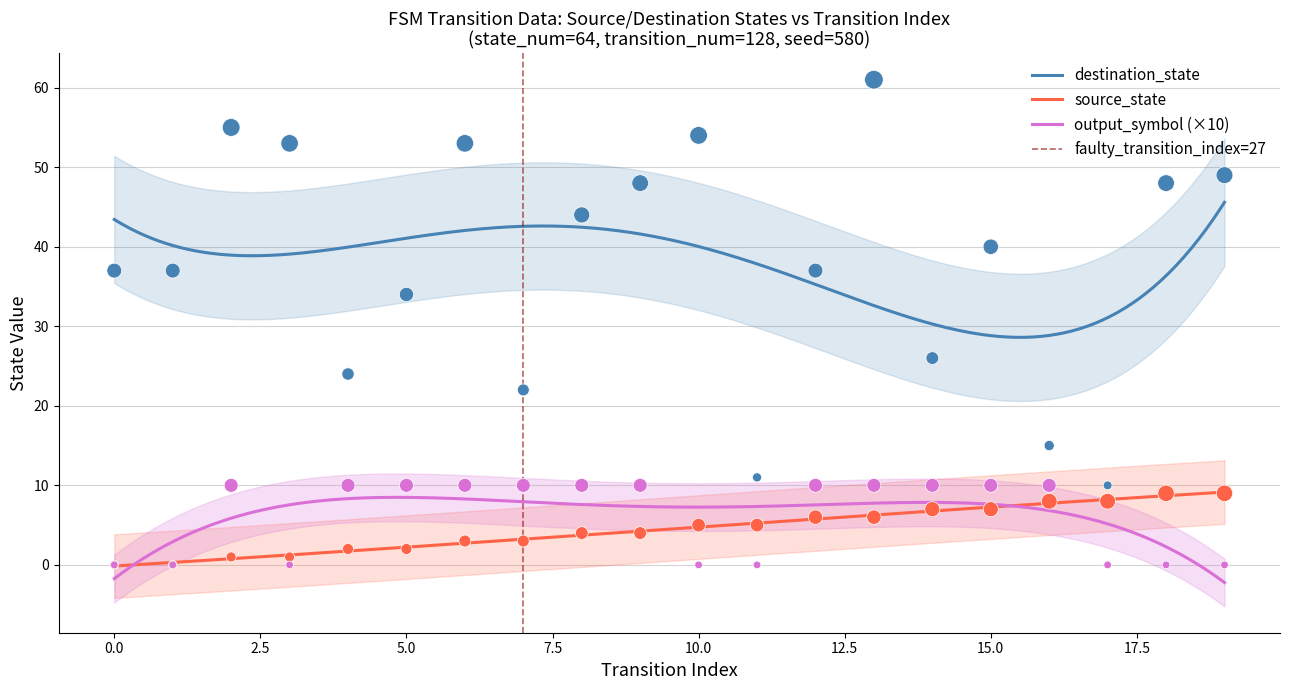

At how many categories does at least one series exceed 45?

8